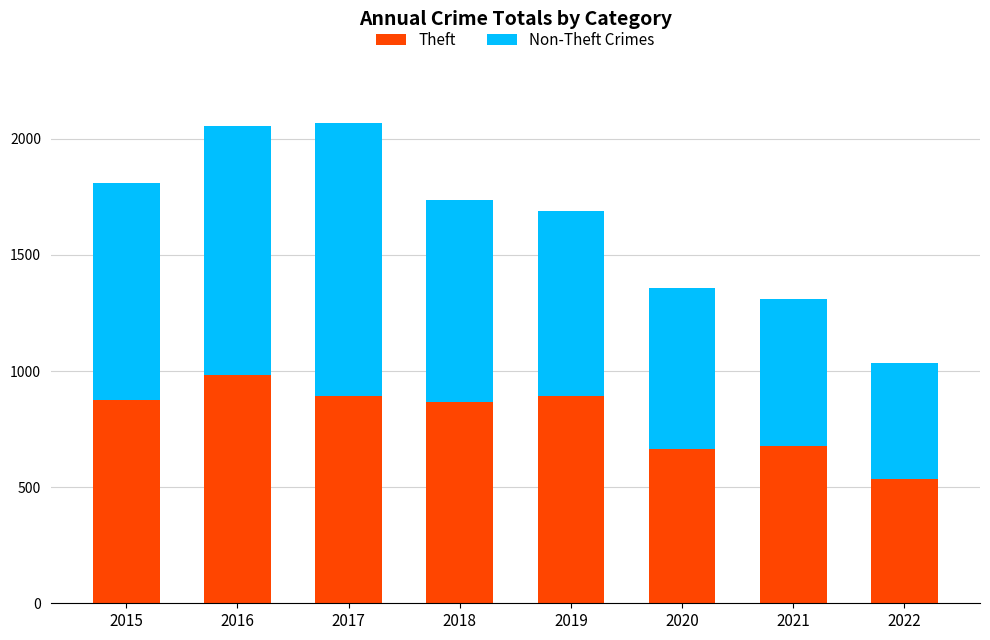

What is the maximum value for Theft?

984